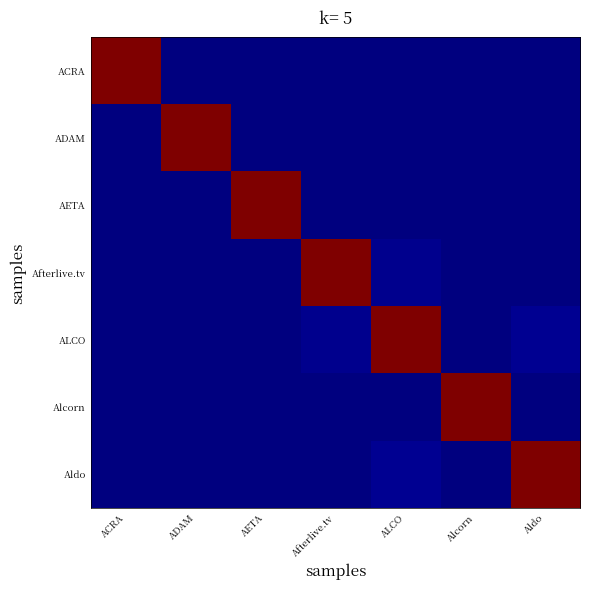

Between Afterlive.tv and Alcorn, which series saw the biggest shift?

Afterlive.tv